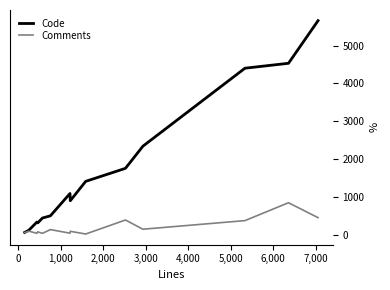

Rank the series by their average value, from highest to lowest.

Code, Comments